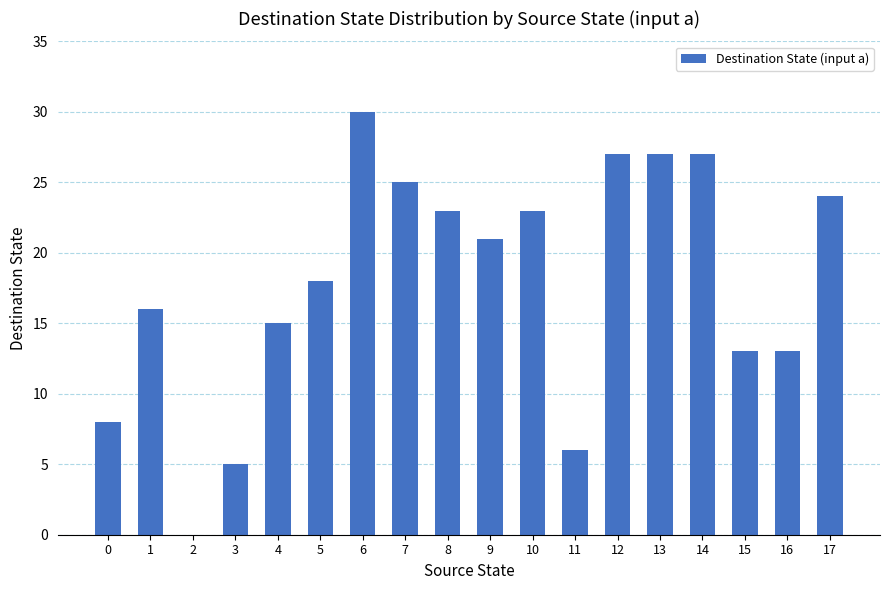

Are the bars horizontal?

No